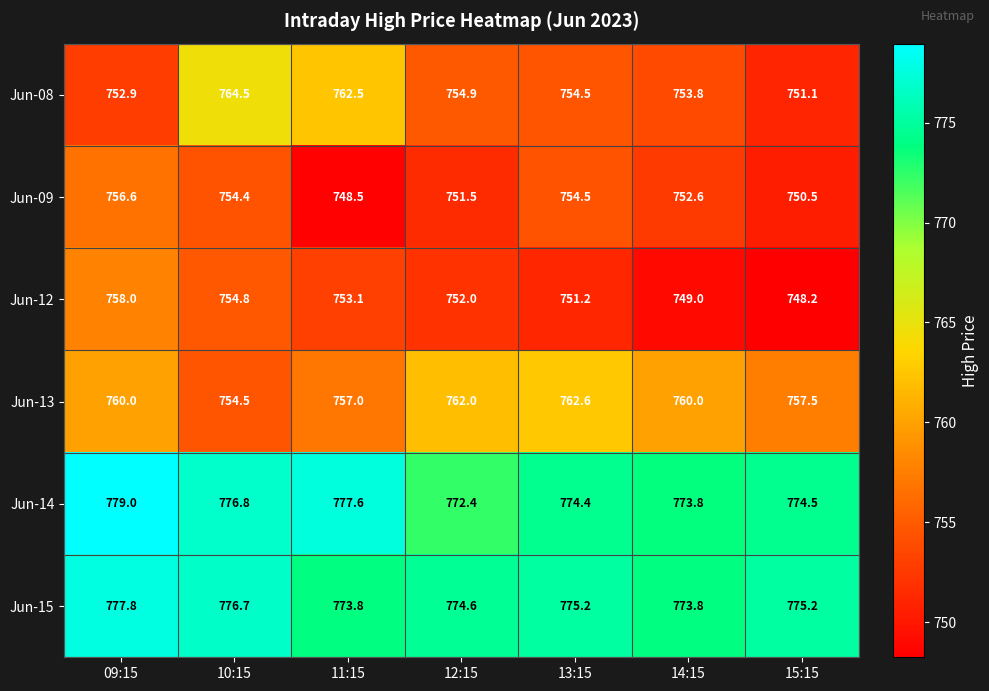

Which series has the largest total across all categories?

Jun-14